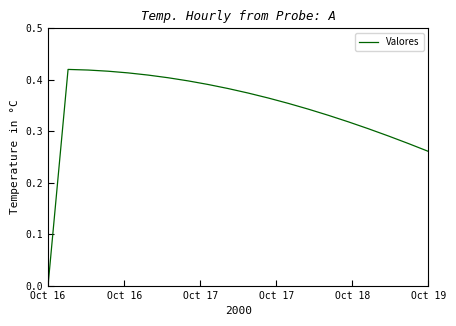

Which category has the lowest value across all series?

Oct 16